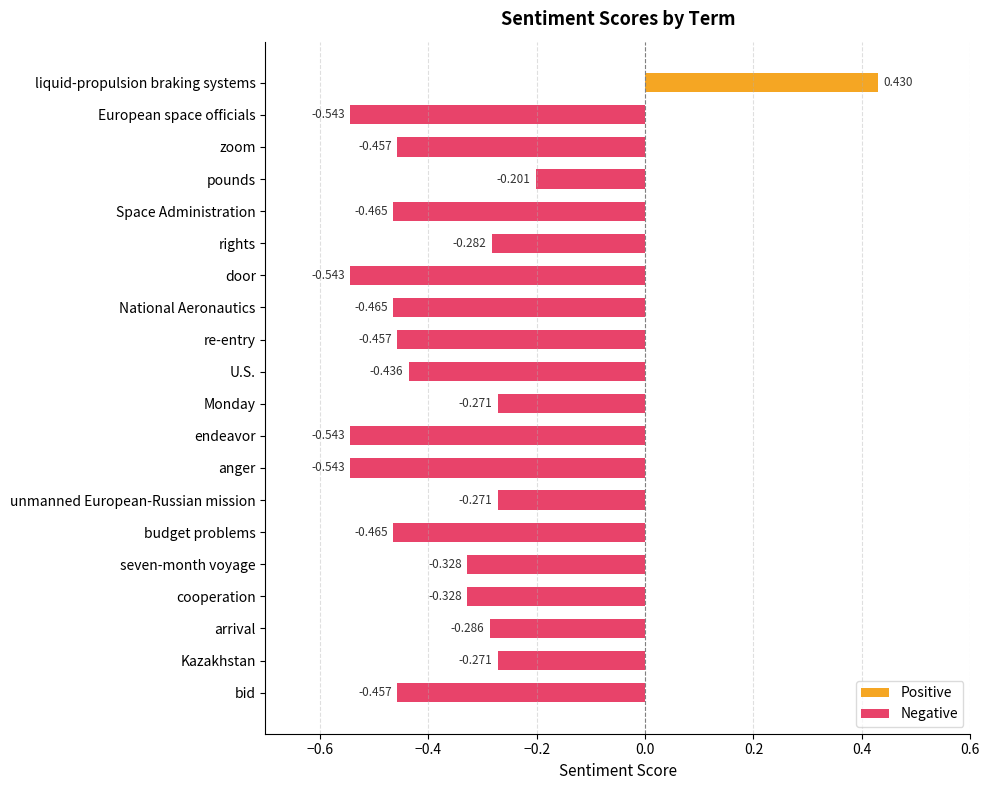

What is the label of the 6th bar from the top?

rights